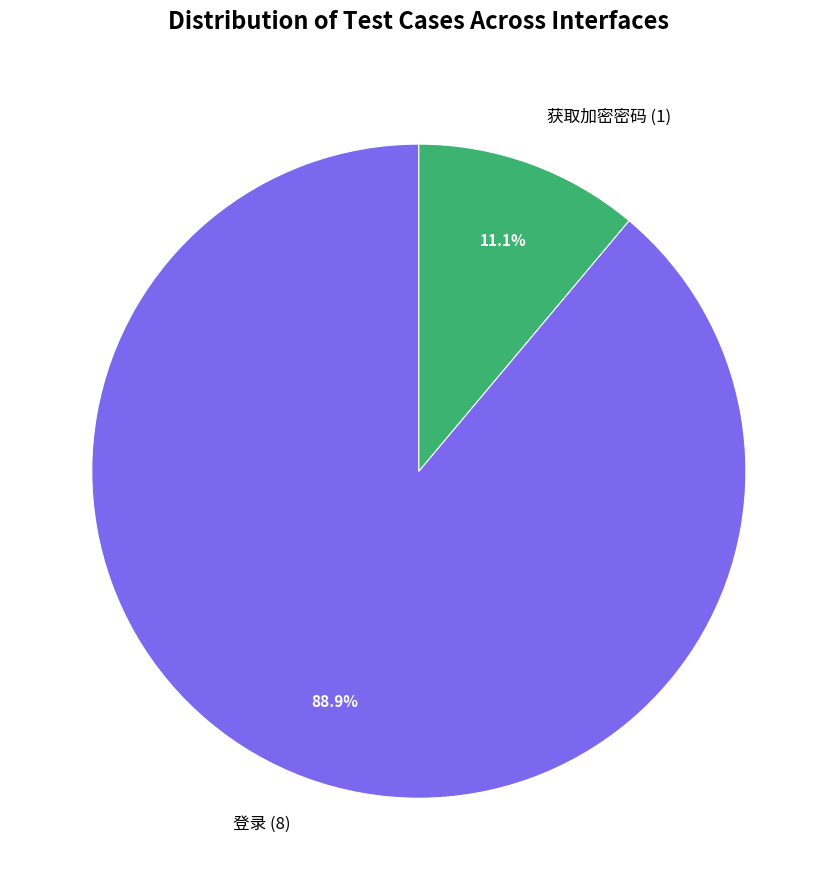

Which has a higher value, 获取加密密码 (1) or 登录 (8)?

登录 (8)